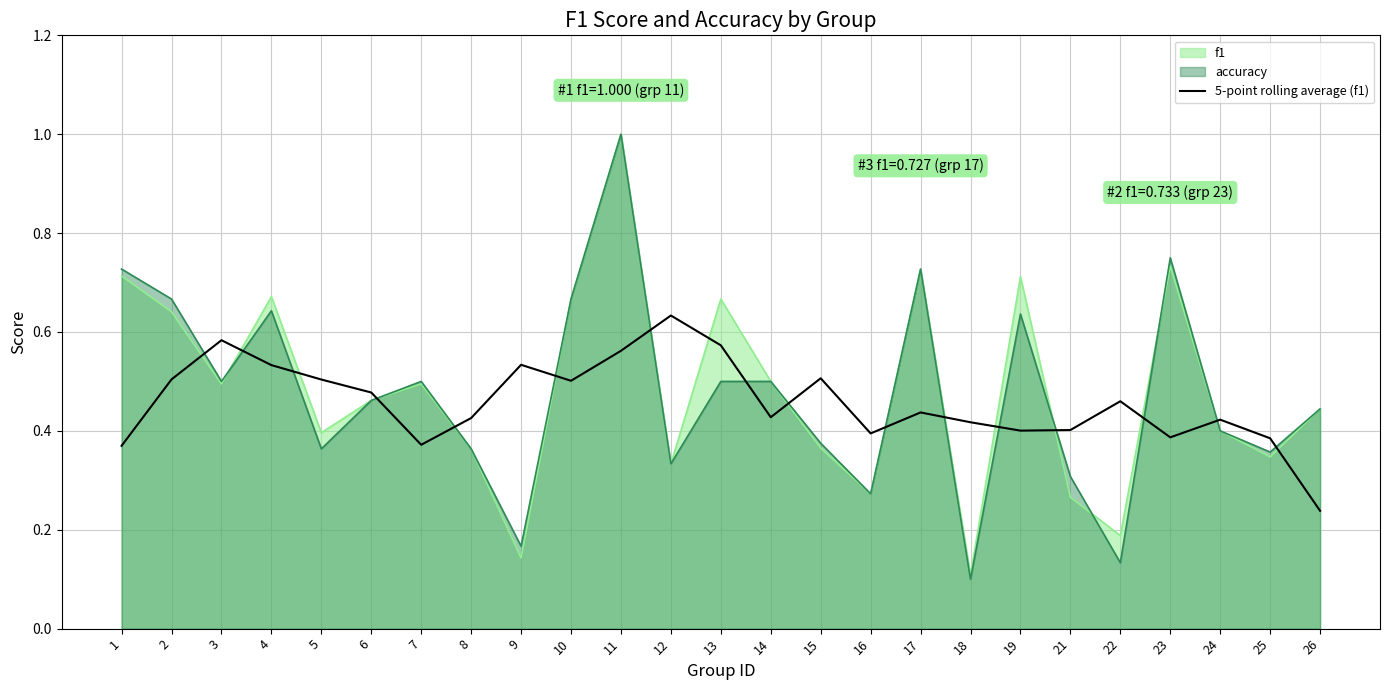

Which category has the lowest value across all series?

18